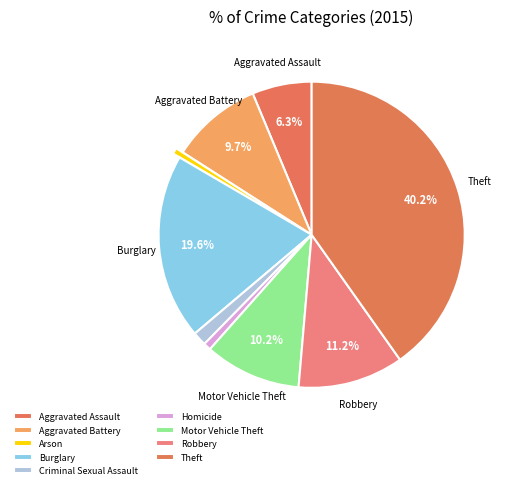

How many slices are in this pie chart?

9